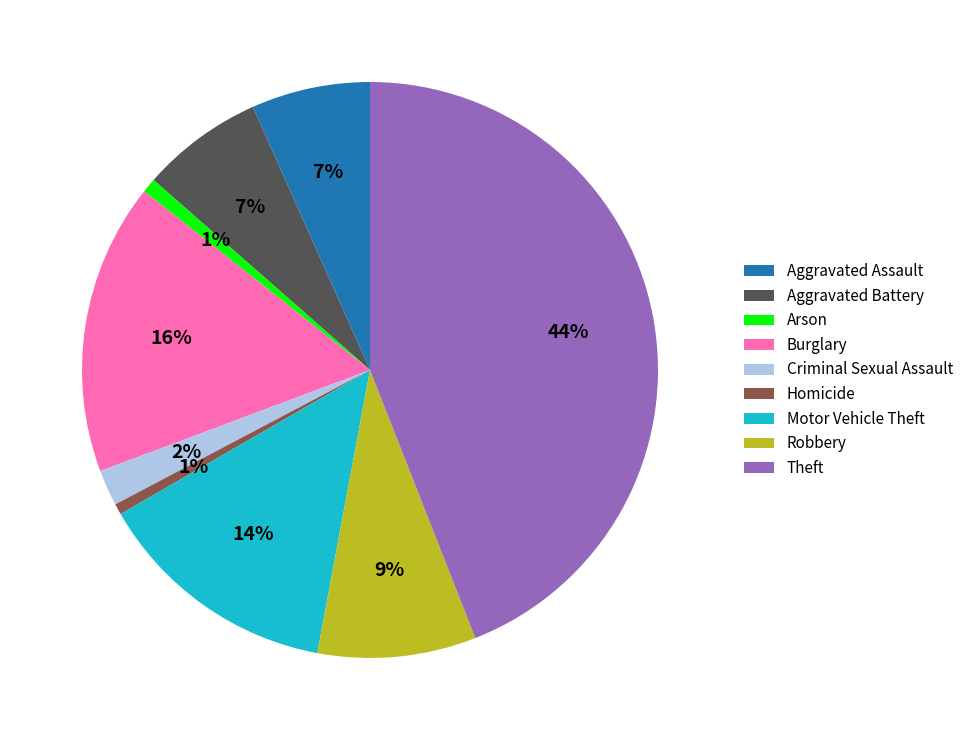

Which category has the biggest portion of the pie?

Theft